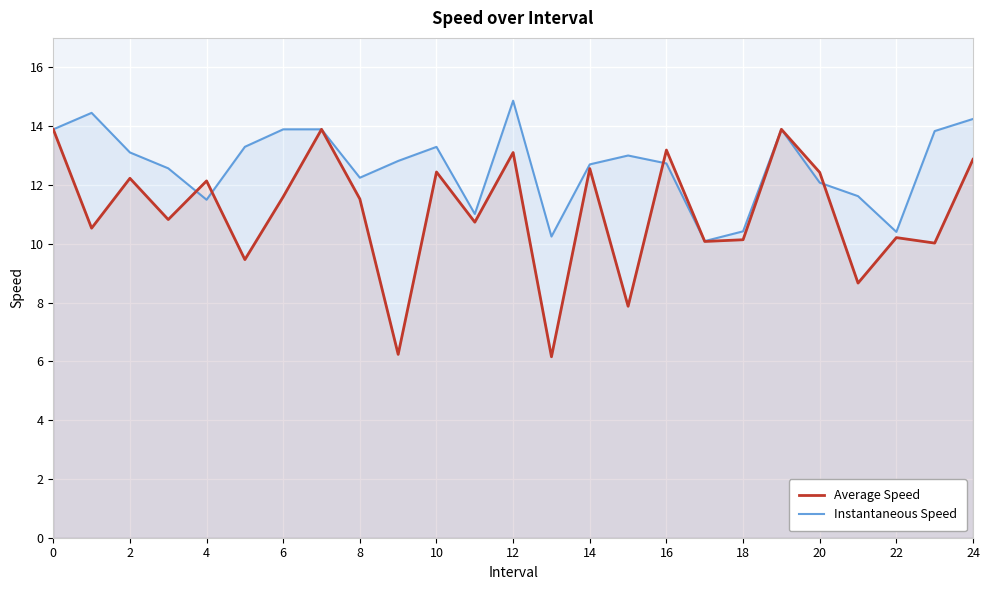

Does the chart display data point markers on the line(s)?

No